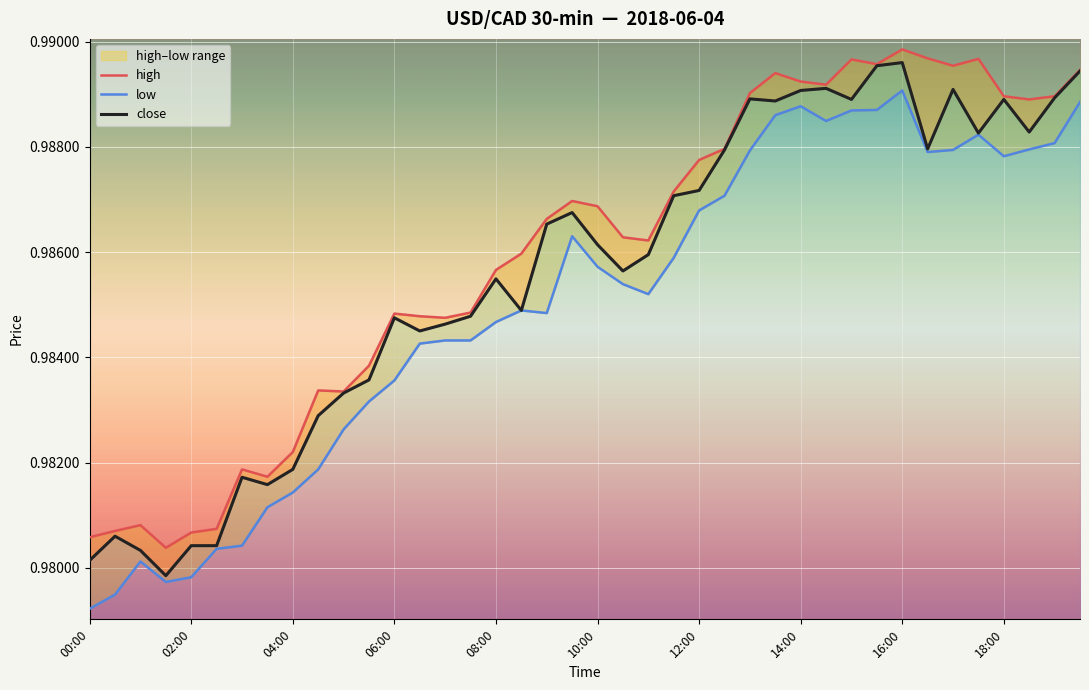

What is the greatest value displayed?

1.0